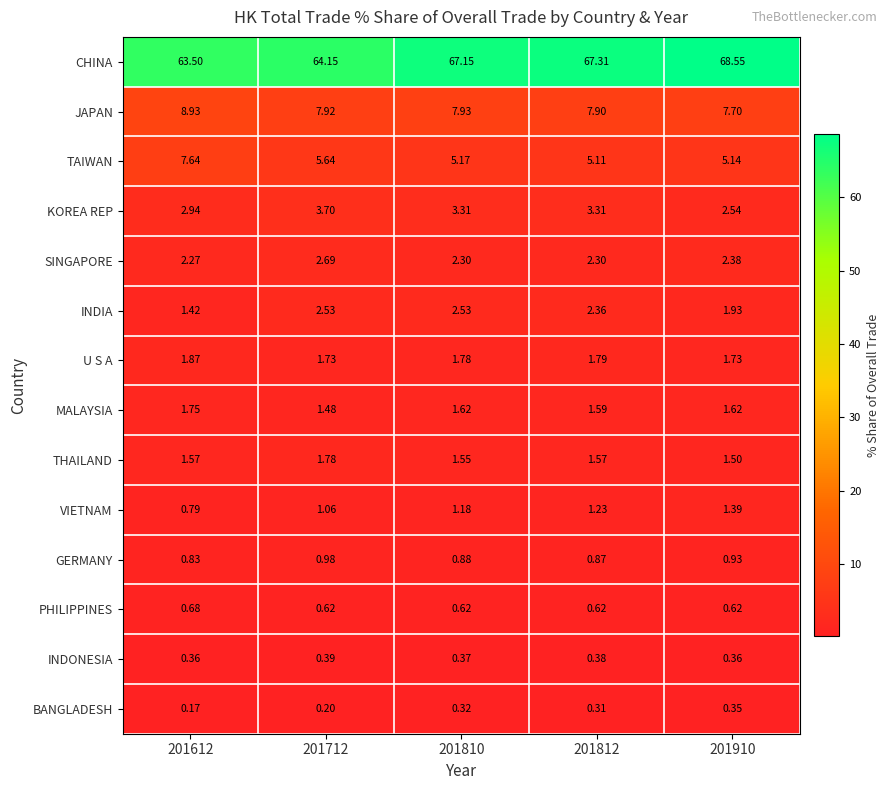

At how many categories does at least one series exceed 26?

5